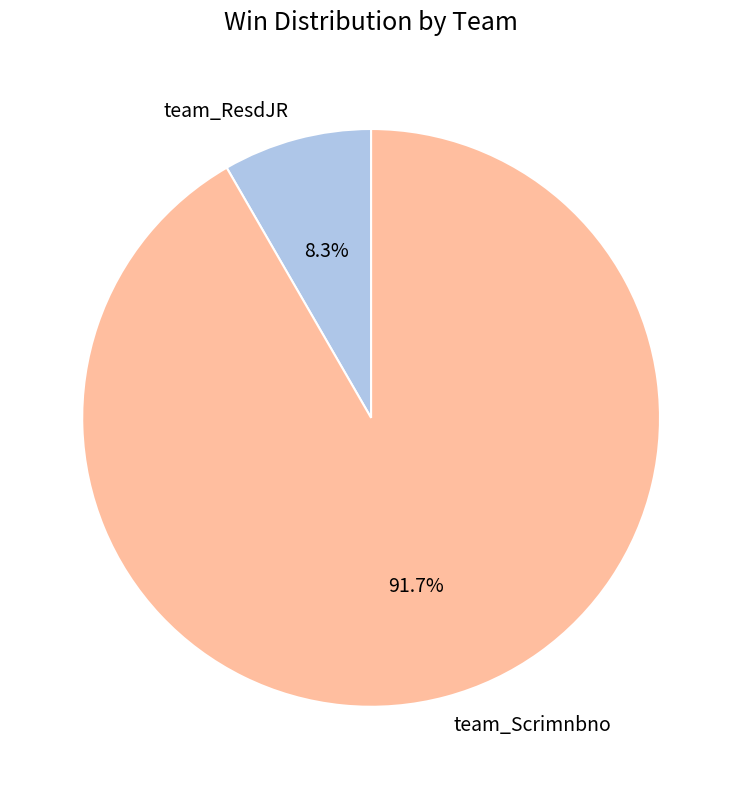

Approximately how many times larger is the value at team_ResdJR compared to team_Scrimnbno?

0.1